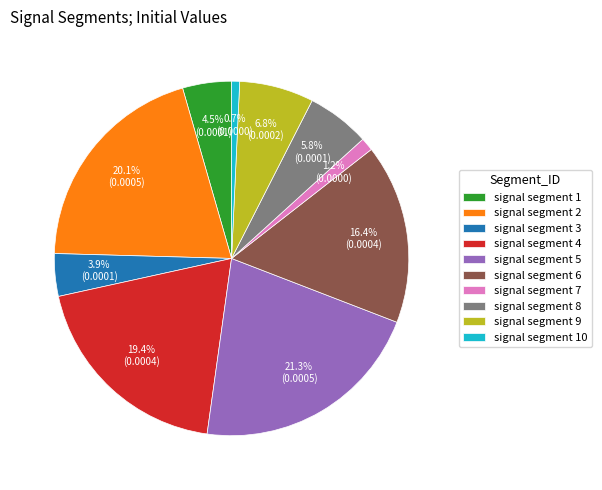

Does signal segment 2 account for over 50% of the chart?

No